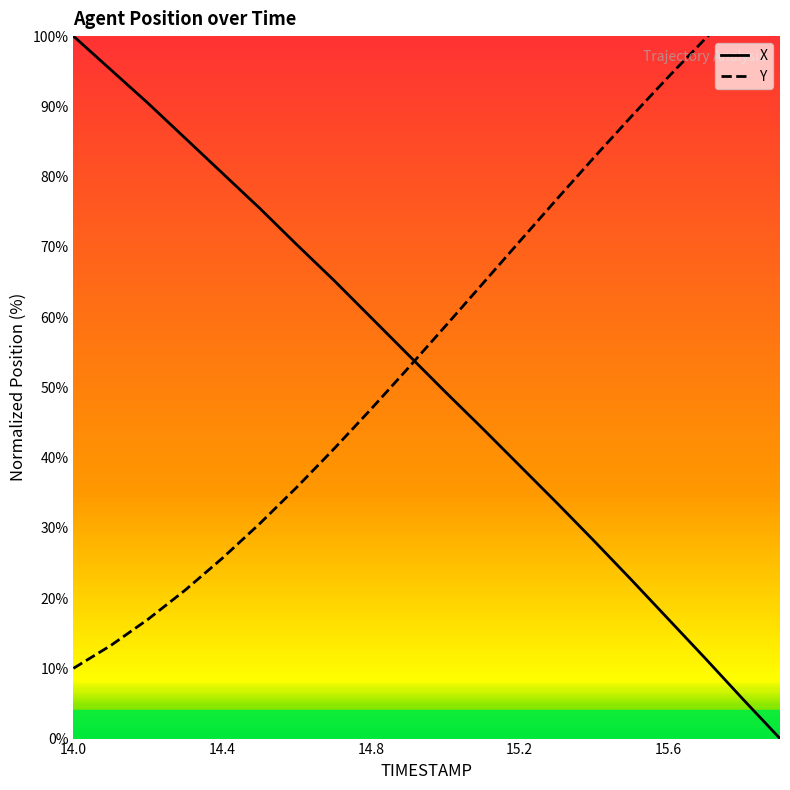

What is the highest value of the X series?

100.0